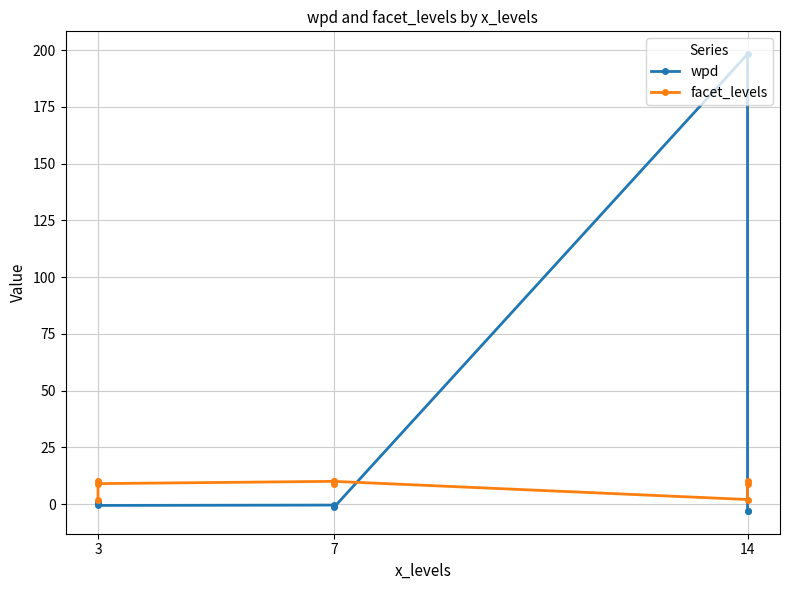

True or false: facet_levels has a value of 15.5 at 7.

False